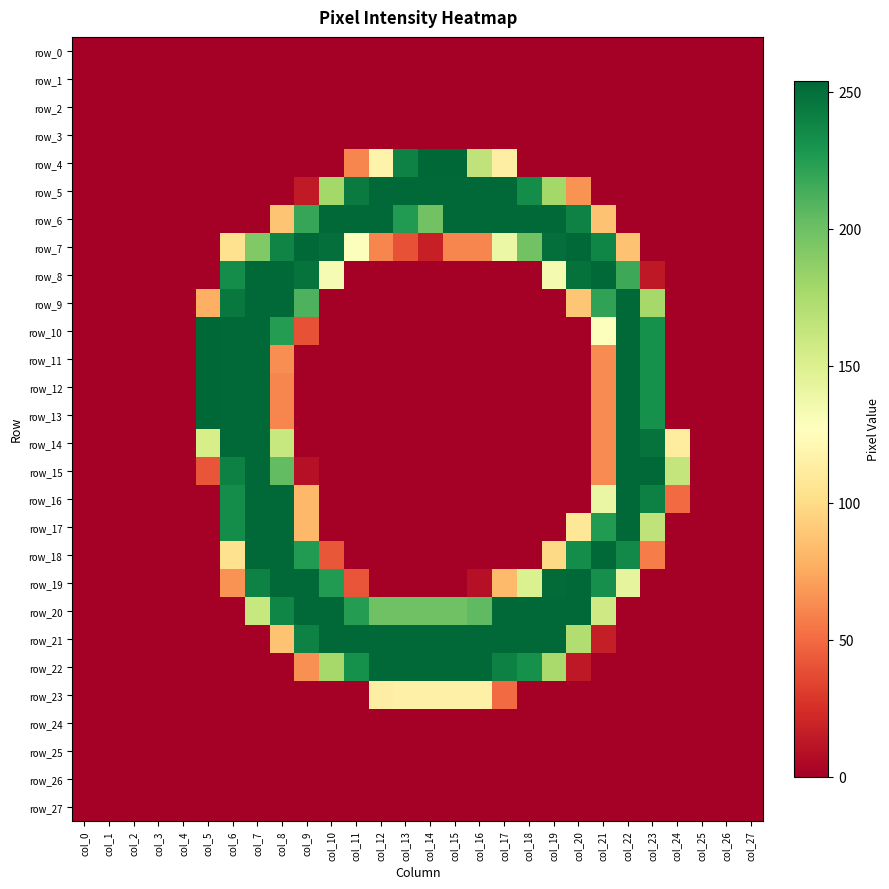

The value of row_16 at col_11 is -153. True or false?

False